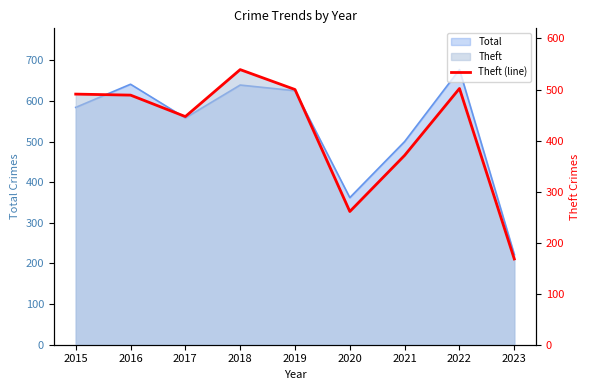

What is the sum of all values?

3768